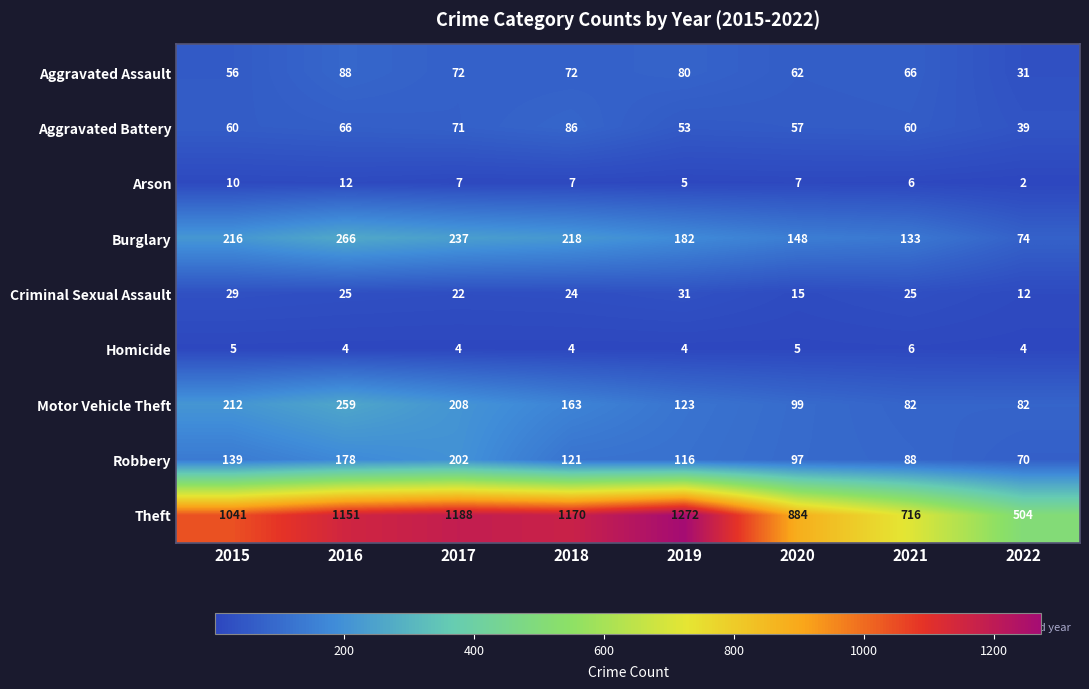

Between 2016 and 2022, which series saw the biggest shift?

Theft